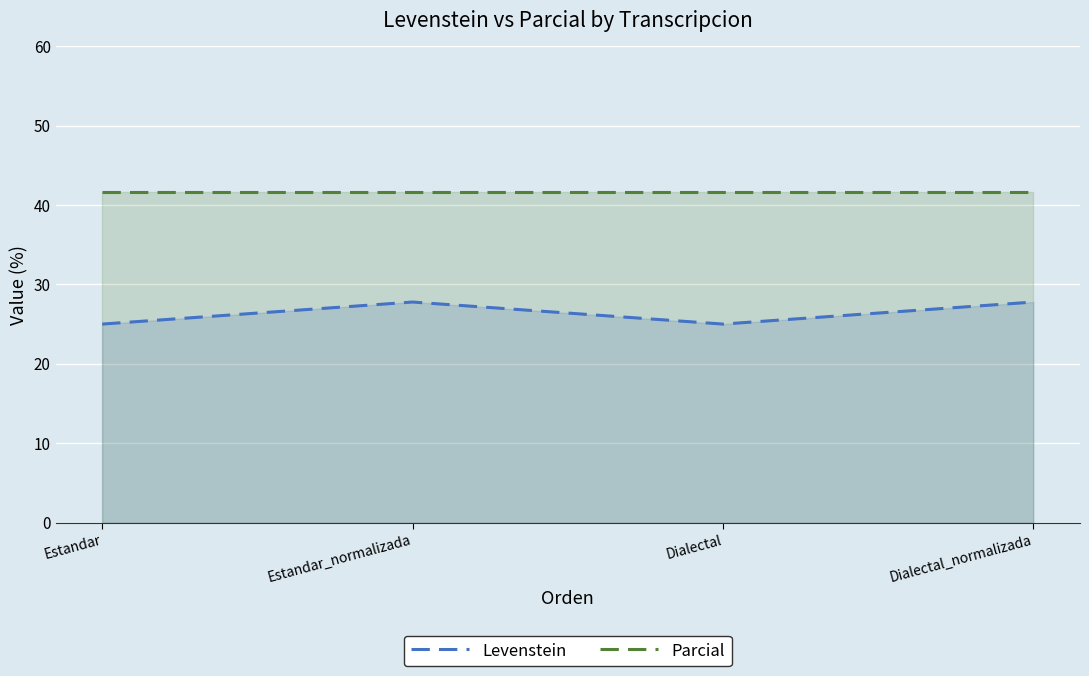

How many Levenstein values are between 25 and 27?

2